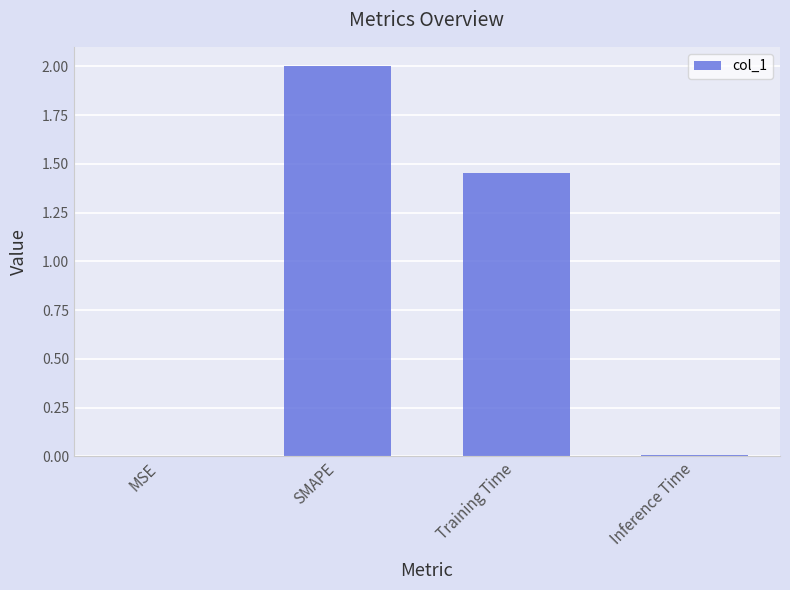

What is the sum of all values?

3.5